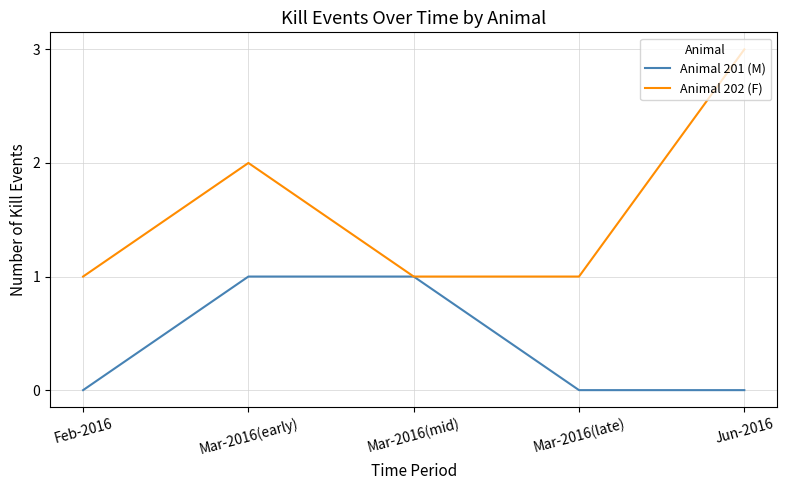

Which series has the widest spread of values?

Animal 202 (F)